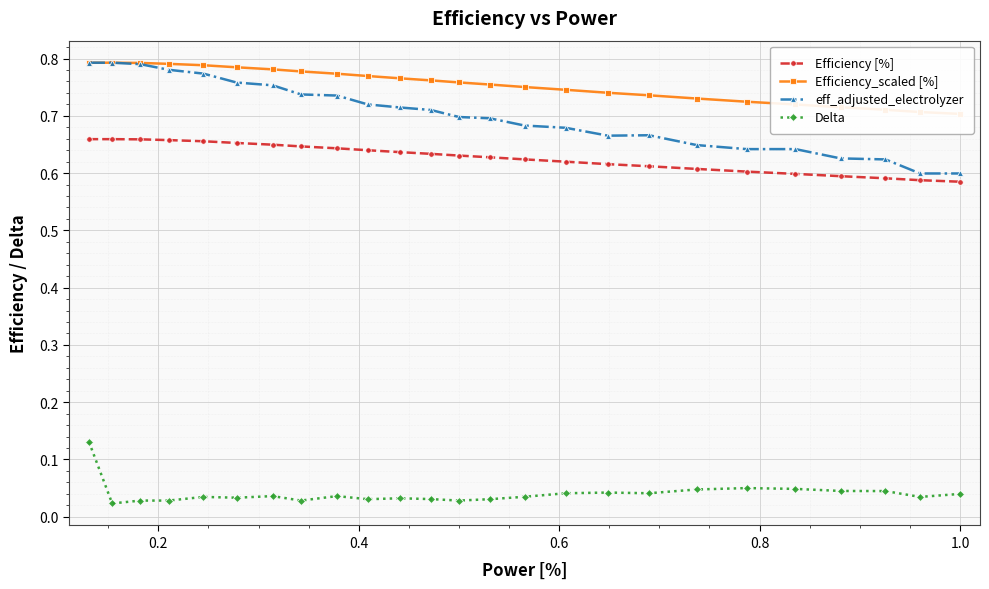

True or false: Delta and Efficiency_scaled [%] cross at least once.

False